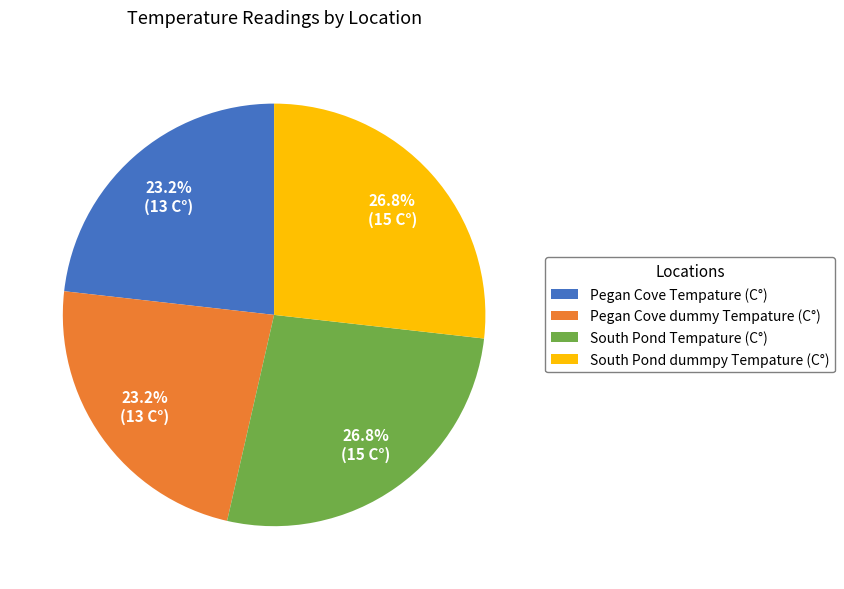

True or false: Pegan Cove dummy Tempature (C°) accounts for 11% of the total.

False